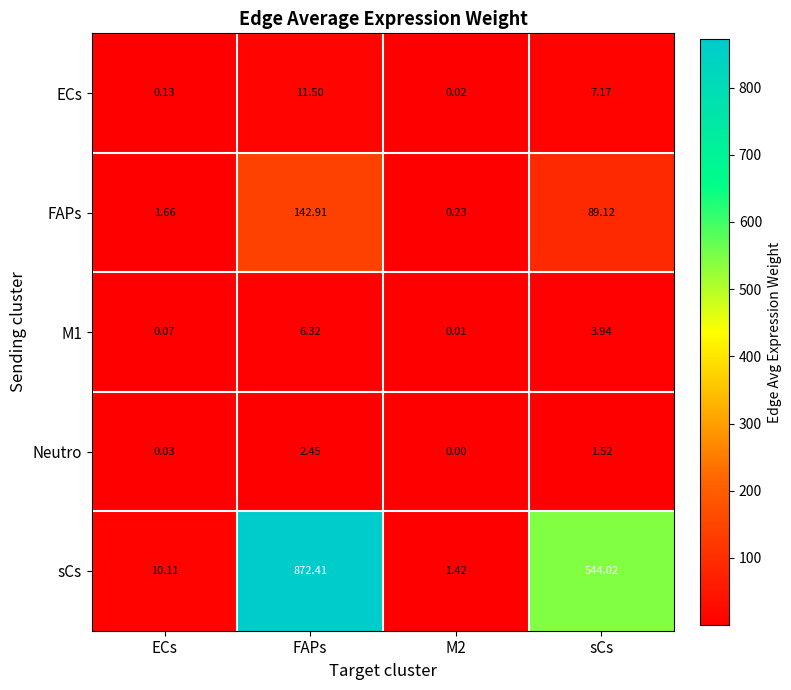

Which category has the highest value in the Neutro series?

FAPs